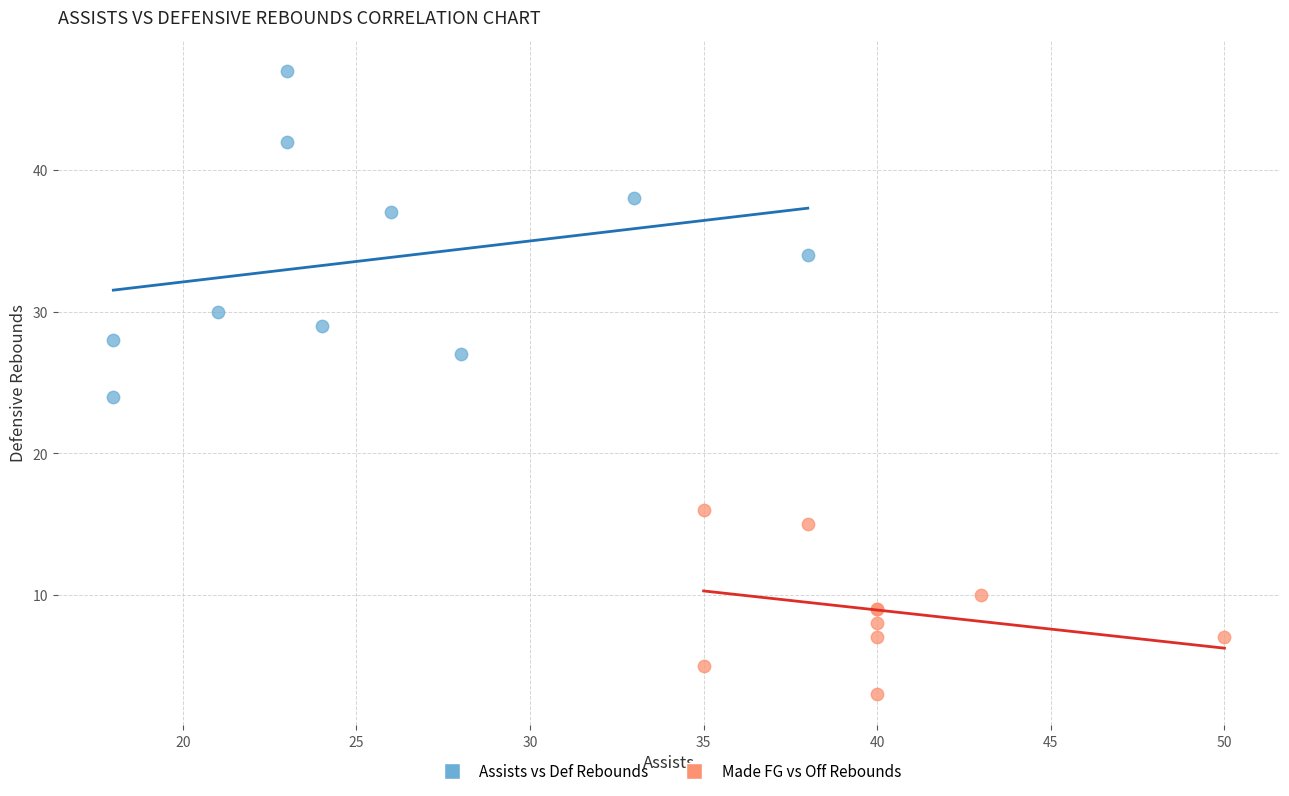

Which series reaches the minimum Y coordinate?

Made FG vs Off Rebounds